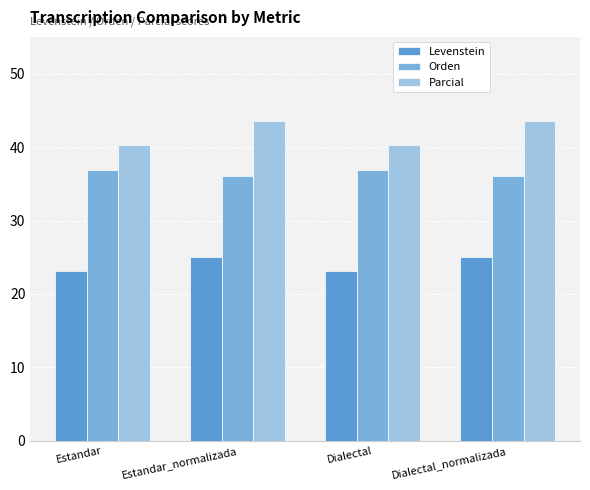

How many Orden values are between 36 and 37?

4